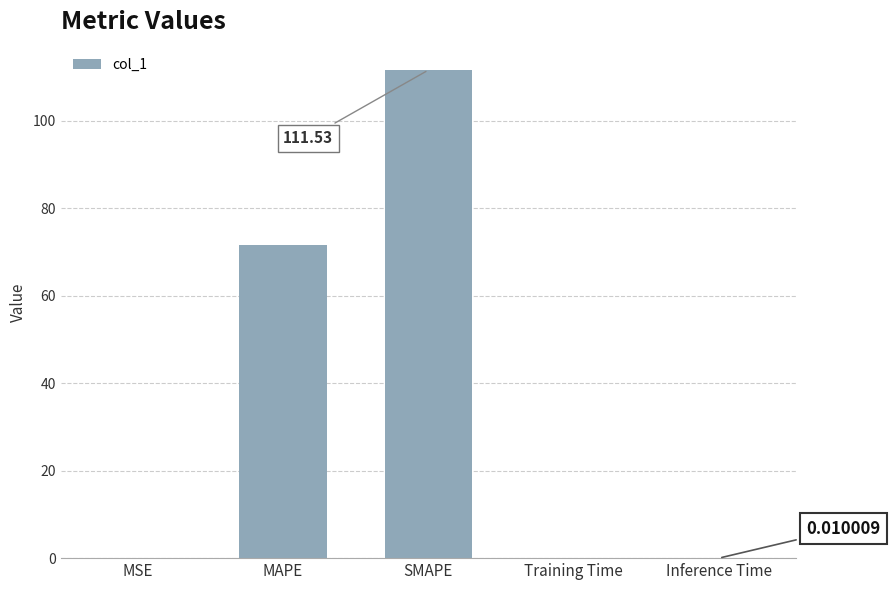

At which label is the value closest to 55?

MAPE